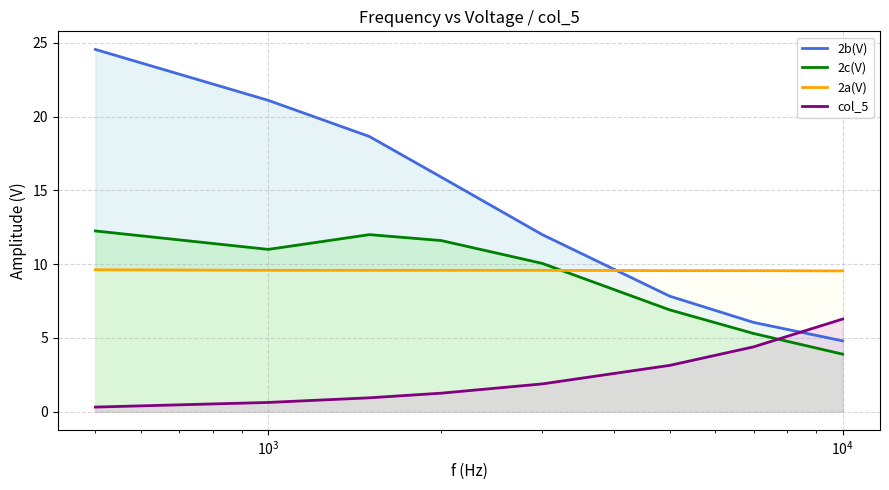

Which series has the largest total across all categories?

2b(V)